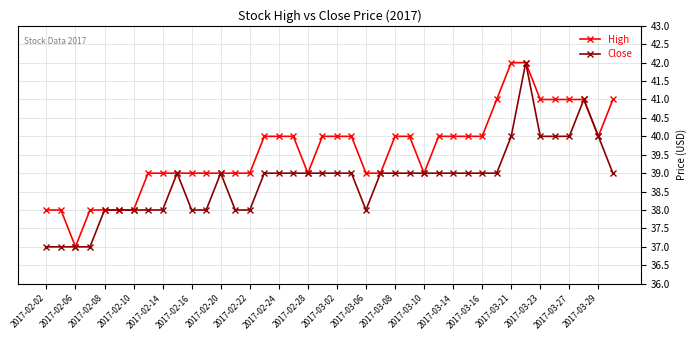

Count the number of categories in the chart.

40